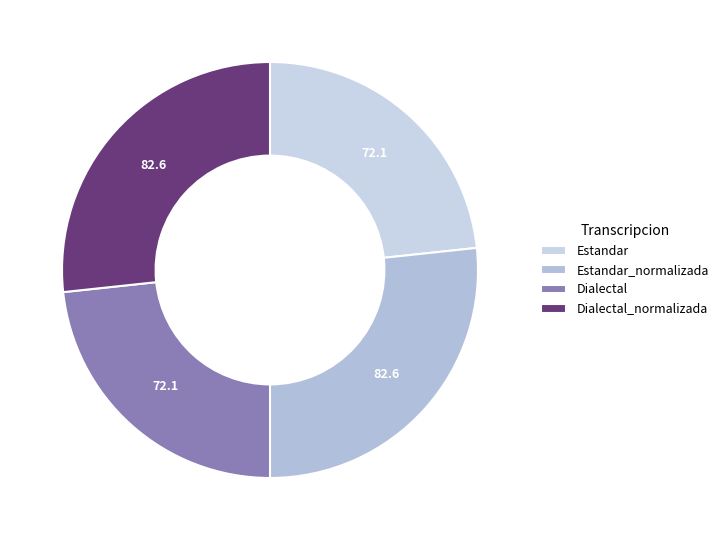

To the nearest percent, what portion does Dialectal represent?

23%